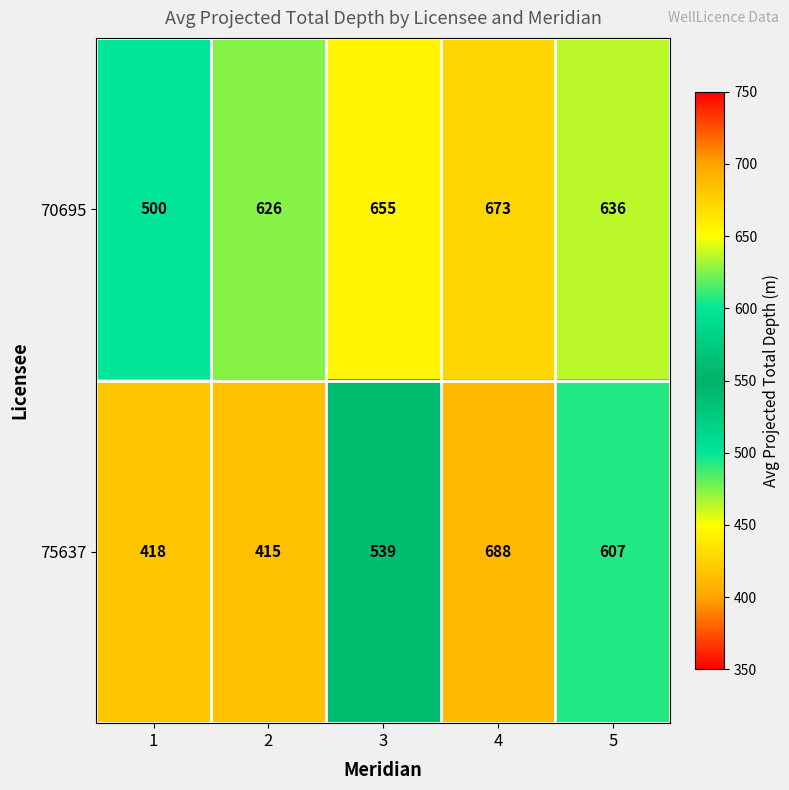

What is the maximum value shown in the chart?

688